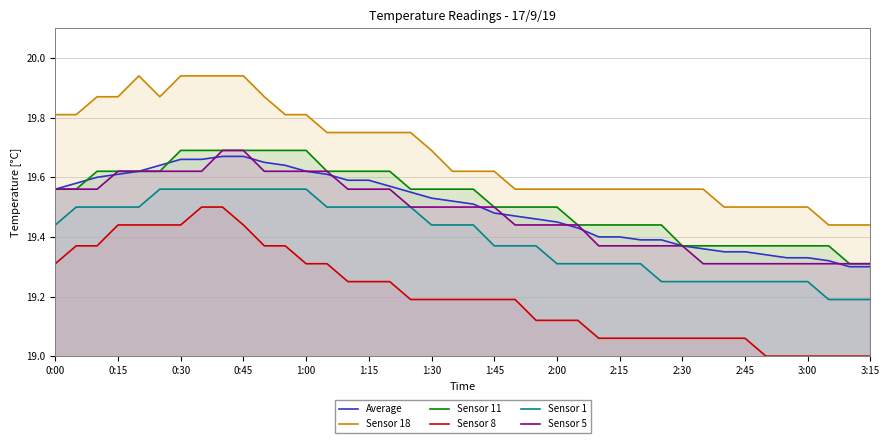

Reading left to right, list all the values displayed in this chart.

Average: 19.6	19.6	19.6	19.6	19.6	19.6	19.7	19.7	19.7	19.7	19.6	19.6	19.6	19.6	19.6	19.6	19.6	19.6	19.5	19.5	19.5	19.5	19.5	19.5	19.4	19.4	19.4	19.4	19.4	19.4	19.4	19.4	19.4	19.4	19.3	19.3	19.3	19.3	19.3	19.3
Sensor 18: 19.8	19.8	19.9	19.9	19.9	19.9	19.9	19.9	19.9	19.9	19.9	19.8	19.8	19.8	19.8	19.8	19.8	19.8	19.7	19.6	19.6	19.6	19.6	19.6	19.6	19.6	19.6	19.6	19.6	19.6	19.6	19.6	19.5	19.5	19.5	19.5	19.5	19.4	19.4	19.4
Sensor 11: 19.6	19.6	19.6	19.6	19.6	19.6	19.7	19.7	19.7	19.7	19.7	19.7	19.7	19.6	19.6	19.6	19.6	19.6	19.6	19.6	19.6	19.5	19.5	19.5	19.5	19.4	19.4	19.4	19.4	19.4	19.4	19.4	19.4	19.4	19.4	19.4	19.4	19.4	19.3	19.3
Sensor 8: 19.3	19.4	19.4	19.4	19.4	19.4	19.4	19.5	19.5	19.4	19.4	19.4	19.3	19.3	19.2	19.2	19.2	19.2	19.2	19.2	19.2	19.2	19.2	19.1	19.1	19.1	19.1	19.1	19.1	19.1	19.1	19.1	19.1	19.1	19.0	19.0	19.0	19.0	19.0	19.0
Sensor 1: 19.4	19.5	19.5	19.5	19.5	19.6	19.6	19.6	19.6	19.6	19.6	19.6	19.6	19.5	19.5	19.5	19.5	19.5	19.4	19.4	19.4	19.4	19.4	19.4	19.3	19.3	19.3	19.3	19.3	19.2	19.2	19.2	19.2	19.2	19.2	19.2	19.2	19.2	19.2	19.2
Sensor 5: 19.6	19.6	19.6	19.6	19.6	19.6	19.6	19.6	19.7	19.7	19.6	19.6	19.6	19.6	19.6	19.6	19.6	19.5	19.5	19.5	19.5	19.5	19.4	19.4	19.4	19.4	19.4	19.4	19.4	19.4	19.4	19.3	19.3	19.3	19.3	19.3	19.3	19.3	19.3	19.3